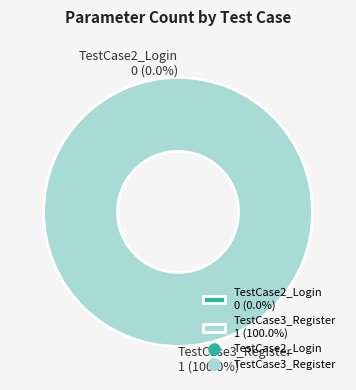

Is there a majority slice in this chart?

Yes